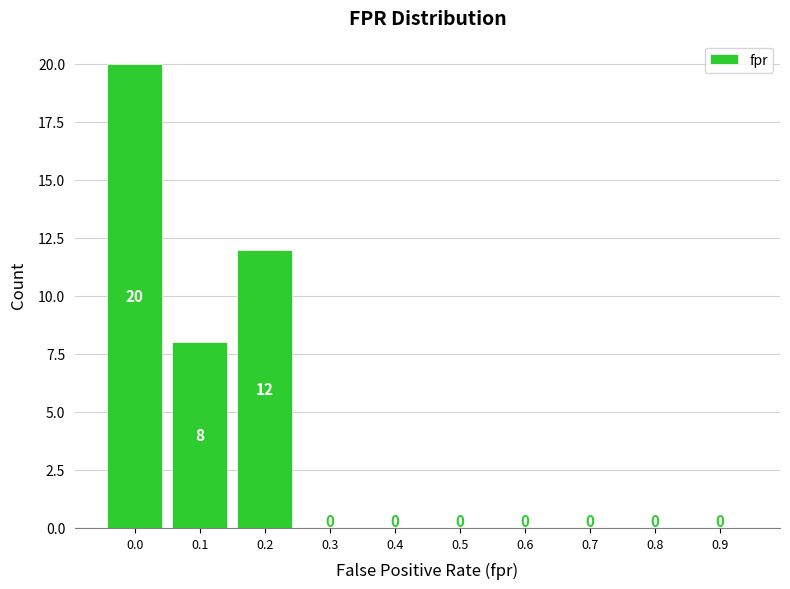

Reading left to right, what are all the values shown in this chart?

0.0=20	0.1=8	0.2=12	0.3=0	0.4=0	0.5=0	0.6=0	0.7=0	0.8=0	0.9=0